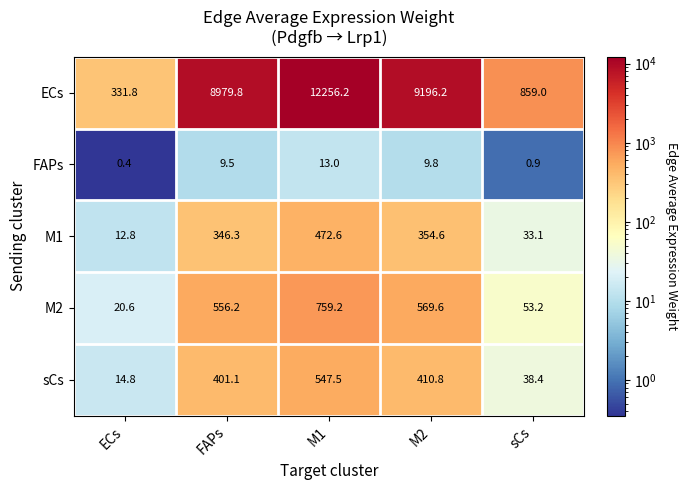

Rank the series at sCs from lowest to highest value.

FAPs, M1, sCs, M2, ECs